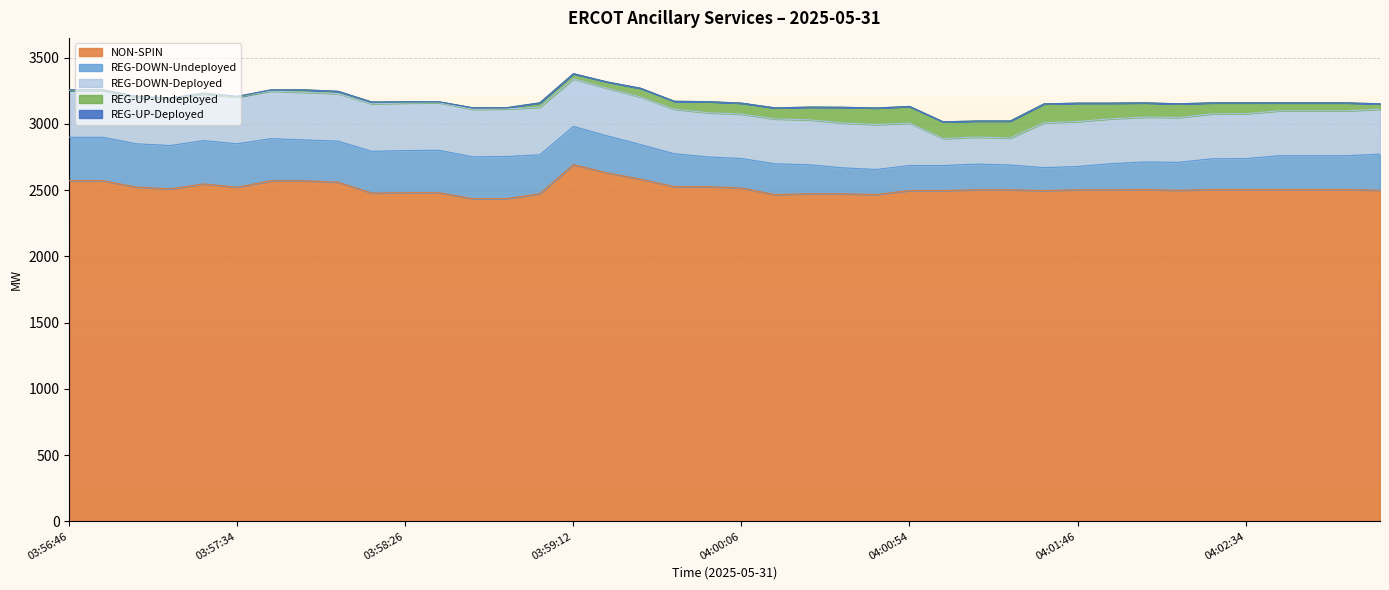

Reading left to right, list all the values displayed in this chart.

NON-SPIN: 03:56:46=2571	03:56:54=2571	03:57:06=2522	03:57:12=2509	03:57:26=2546	03:57:34=2522	03:57:46=2570	03:57:54=2570	03:58:06=2559	03:58:14=2478	03:58:26=2480	03:58:30=2480	03:58:46=2435	03:58:54=2435	03:59:06=2472	03:59:12=2692	03:59:26=2630	03:59:34=2582	03:59:46=2526	03:59:54=2526	04:00:06=2515	04:00:12=2466	04:00:26=2472	04:00:34=2472	04:00:46=2466	04:00:54=2496	04:01:02=2496	04:01:14=2502	04:01:22=2502	04:01:32=2496	04:01:46=2502	04:01:52=2502	04:02:06=2504	04:02:14=2498	04:02:26=2504	04:02:34=2504	04:02:46=2504	04:02:54=2504	04:02:58=2504	04:03:12=2498
REG-DOWN-Undeployed: 03:56:46=327	03:56:54=327	03:57:06=327	03:57:12=327	03:57:26=327	03:57:34=327	03:57:46=318	03:57:54=308	03:58:06=310	03:58:14=314	03:58:26=318	03:58:30=320	03:58:46=316	03:58:54=318	03:59:06=294	03:59:12=288	03:59:26=279	03:59:34=261	03:59:46=248	03:59:54=224	04:00:06=223	04:00:12=232	04:00:26=219	04:00:34=196	04:00:46=189	04:00:54=189	04:01:02=189	04:01:14=194	04:01:22=187	04:01:32=173	04:01:46=176	04:01:52=197	04:02:06=208	04:02:14=211	04:02:26=232	04:02:34=233	04:02:46=255	04:02:54=255	04:02:58=255	04:03:12=273
REG-UP-Undeployed: 03:56:46=0	03:56:54=0	03:57:06=0	03:57:12=0	03:57:26=0	03:57:34=0	03:57:46=9	03:57:54=19	03:58:06=17	03:58:14=13	03:58:26=9	03:58:30=7	03:58:46=11	03:58:54=9	03:59:06=33	03:59:12=39	03:59:26=48	03:59:34=66	03:59:46=60	03:59:54=83	04:00:06=83	04:00:12=83	04:00:26=96	04:00:34=118	04:00:46=125	04:00:54=126	04:01:02=126	04:01:14=121	04:01:22=128	04:01:32=142	04:01:46=139	04:01:52=118	04:02:06=107	04:02:14=103	04:02:26=83	04:02:34=82	04:02:46=60	04:02:54=60	04:02:58=60	04:03:12=41
REG-DOWN-Deployed: 03:56:46=353	03:56:54=353	03:57:06=353	03:57:12=353	03:57:26=353	03:57:34=353	03:57:46=359	03:57:54=359	03:58:06=359	03:58:14=359	03:58:26=359	03:58:30=359	03:58:46=359	03:58:54=359	03:59:06=359	03:59:12=359	03:59:26=359	03:59:34=359	03:59:46=336	03:59:54=334	04:00:06=335	04:00:12=339	04:00:26=339	04:00:34=339	04:00:46=339	04:00:54=320	04:01:02=204	04:01:14=204	04:01:22=204	04:01:32=339	04:01:46=339	04:01:52=339	04:02:06=339	04:02:14=339	04:02:26=339	04:02:34=339	04:02:46=339	04:02:54=339	04:02:58=339	04:03:12=339
REG-UP-Deployed: 03:56:46=6	03:56:54=6	03:57:06=6	03:57:12=6	03:57:26=6	03:57:34=6	03:57:46=0	03:57:54=0	03:58:06=0	03:58:14=0	03:58:26=0	03:58:30=0	03:58:46=0	03:58:54=0	03:59:06=0	03:59:12=0	03:59:26=0	03:59:34=0	03:59:46=0	03:59:54=0	04:00:06=0	04:00:12=0	04:00:26=0	04:00:34=0	04:00:46=0	04:00:54=0	04:01:02=0	04:01:14=0	04:01:22=0	04:01:32=0	04:01:46=0	04:01:52=0	04:02:06=0	04:02:14=0	04:02:26=0	04:02:34=0	04:02:46=0	04:02:54=0	04:02:58=0	04:03:12=0